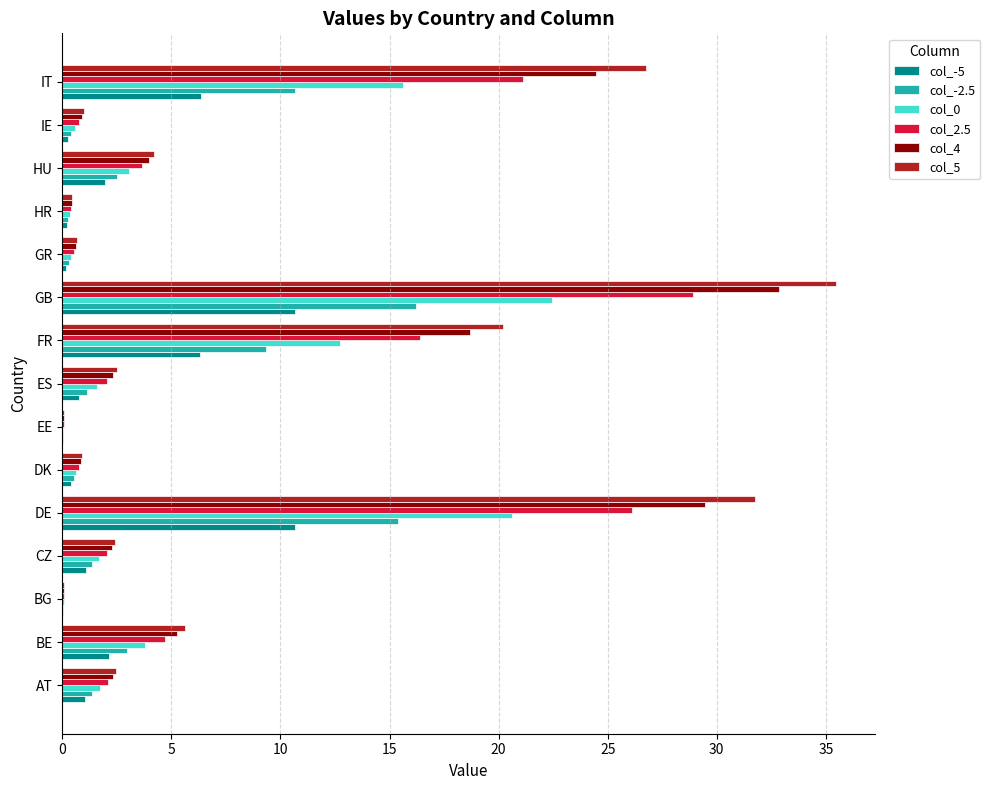

The value of col_-2.5 at IT is 16.1. True or false?

False